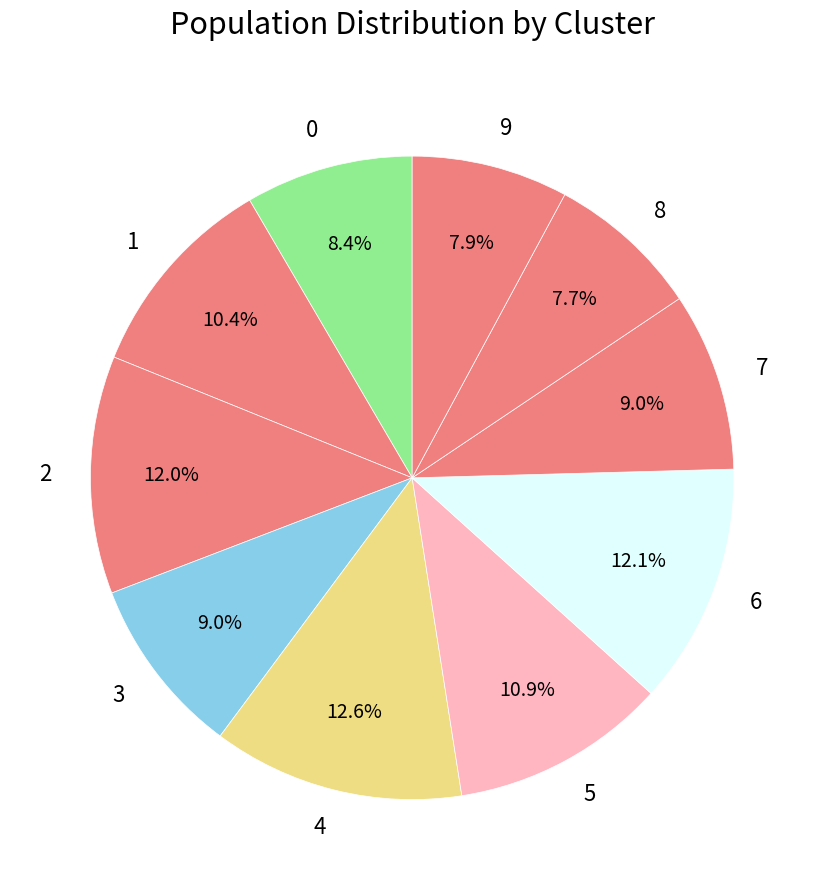

To the nearest percent, what portion does 8 represent?

8%